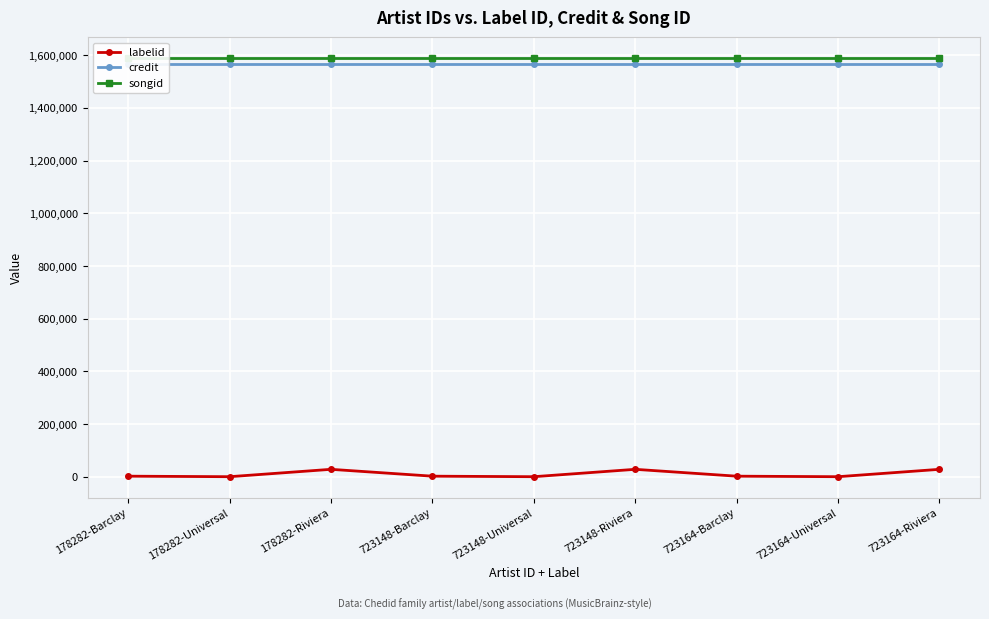

True or false: credit and songid intersect in this chart.

False